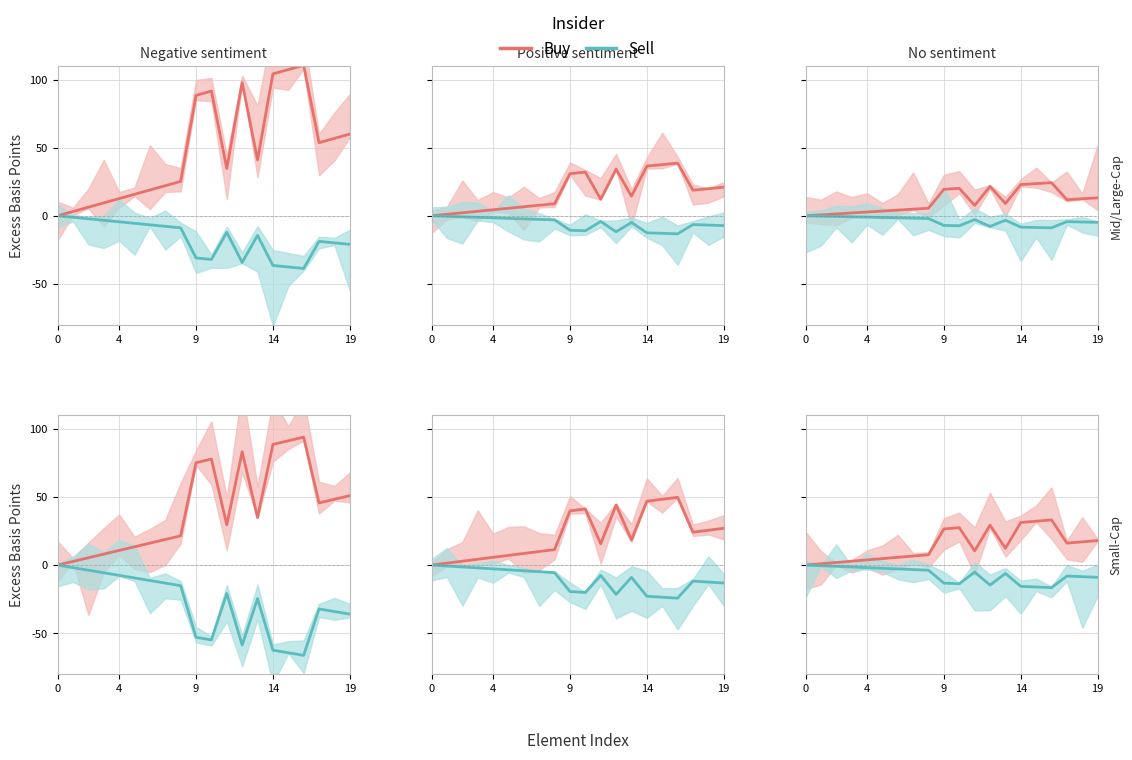

At which label does Sell reach its minimum?

16